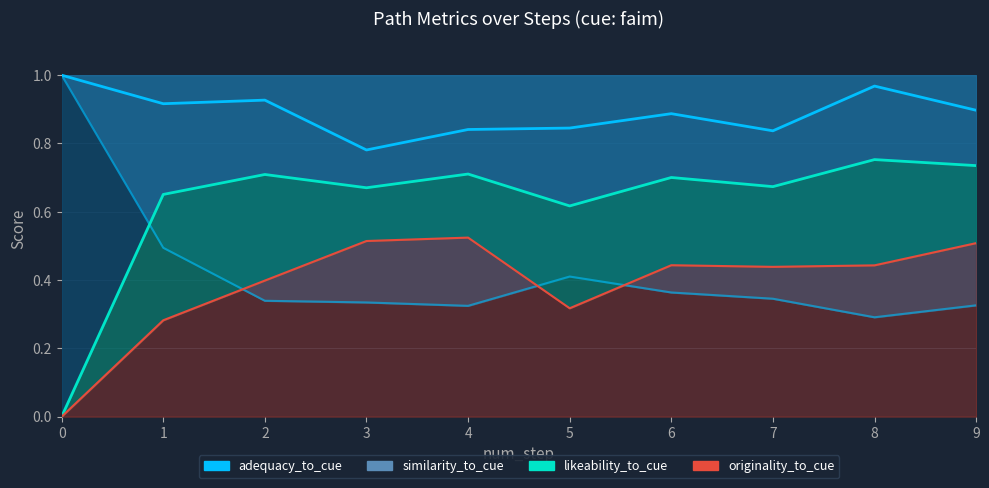

Is the value of originality_to_cue at 17 greater than the value of adequacy_to_cue at 7?

No